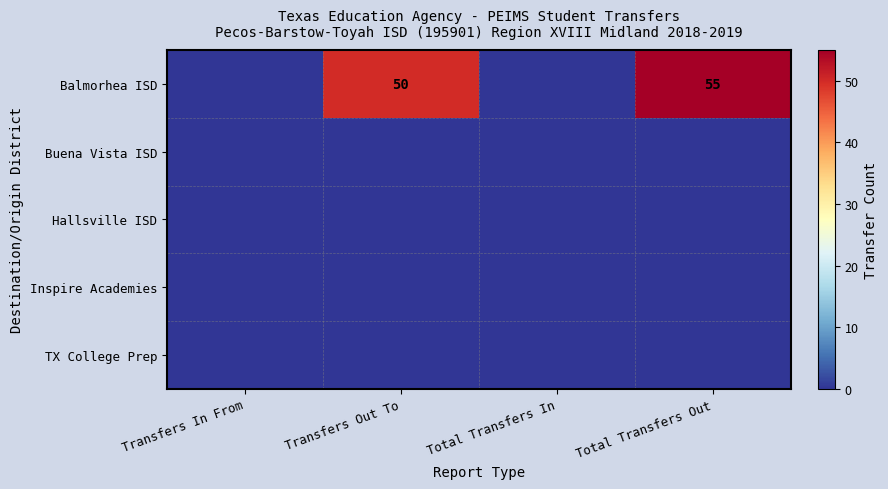

What is the difference between the highest and lowest values at Transfers Out To?

50